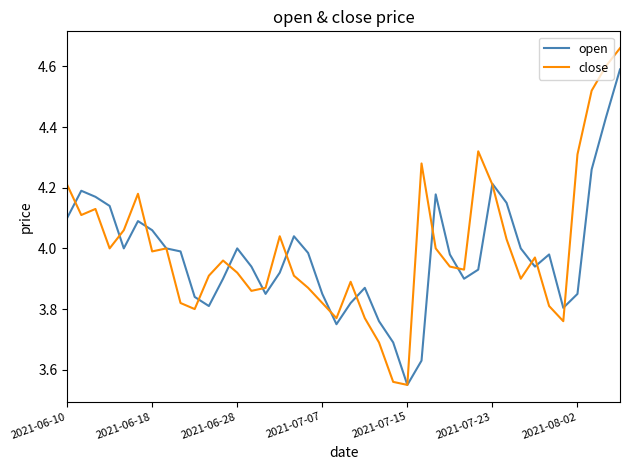

Does the chart have visible grid lines?

No